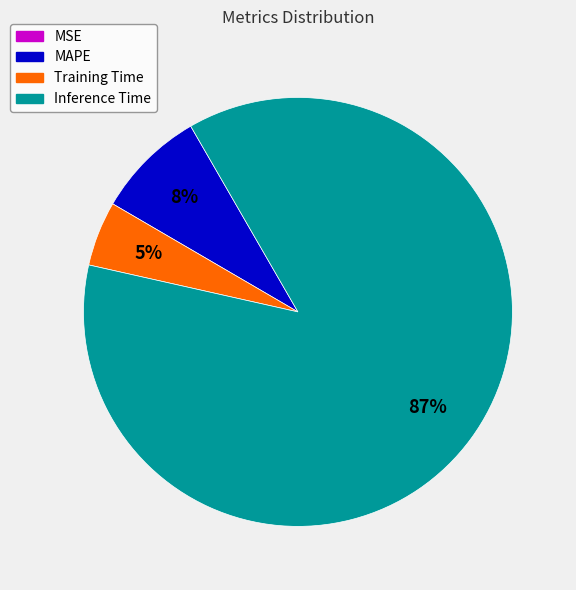

Is there a majority slice in this chart?

Yes